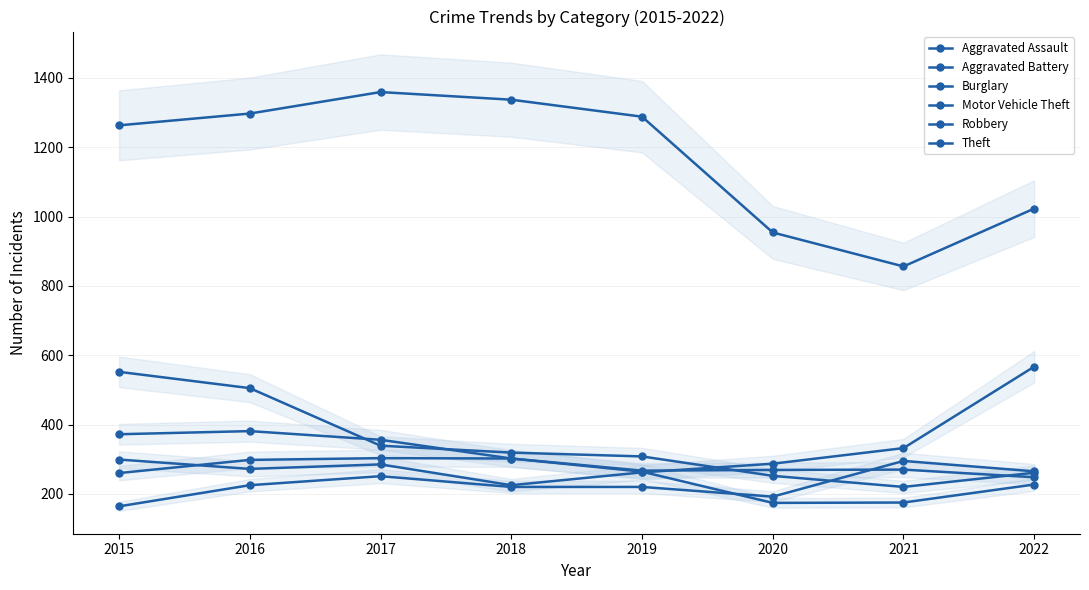

What are all the series names shown in the legend?

Aggravated Assault, Aggravated Battery, Burglary, Motor Vehicle Theft, Robbery, Theft